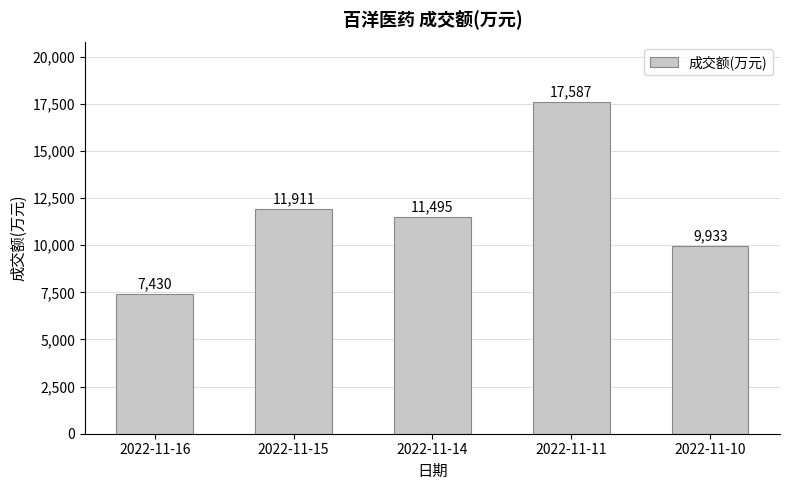

What is the difference between the values at 2022-11-14 and 2022-11-10?

1562